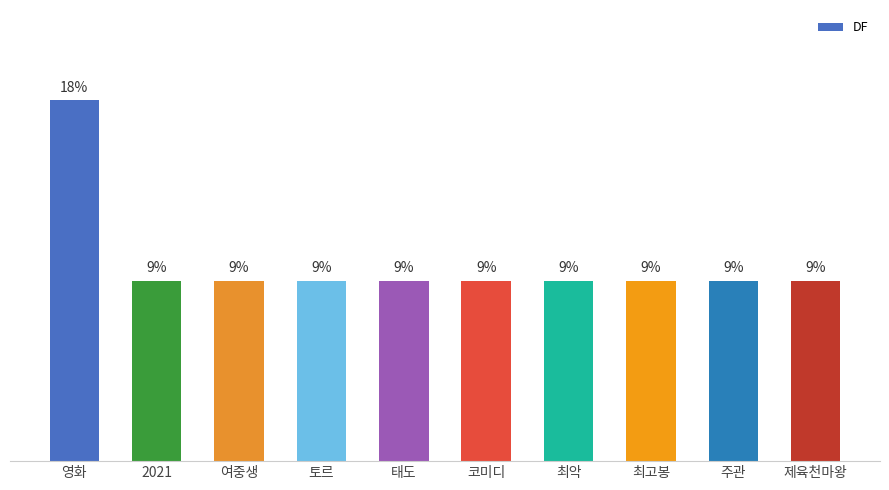

Does the chart contain any negative values?

No